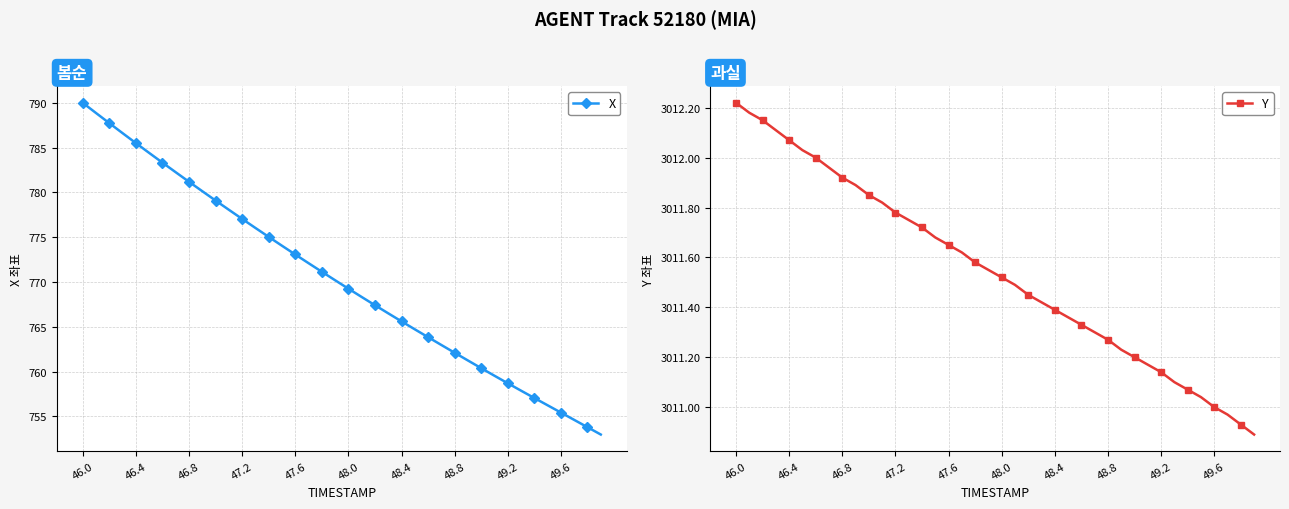

What is the maximum value for Y?

3012.2